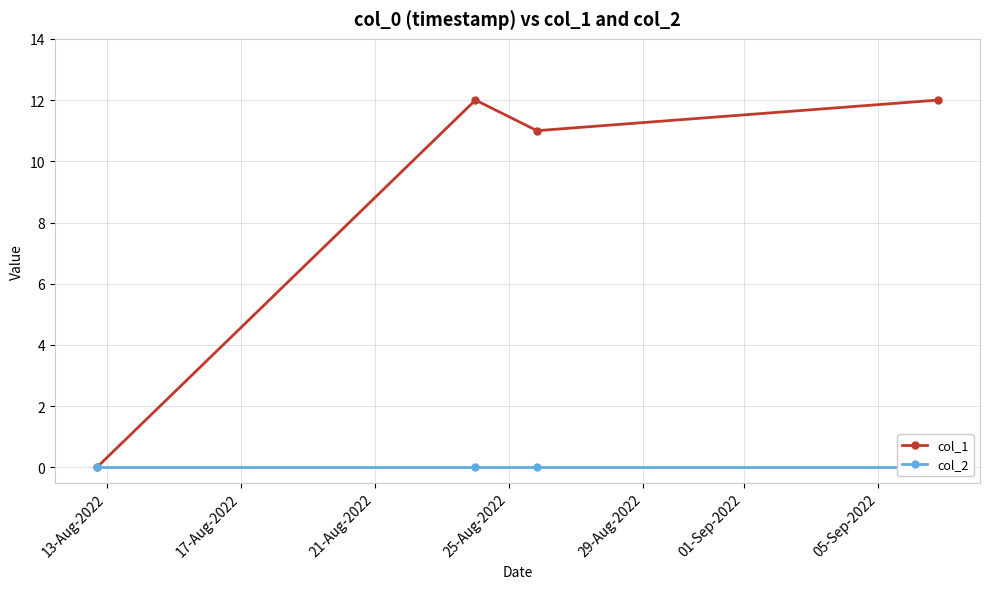

True or false: col_1 has more than 2 interior local peaks.

False